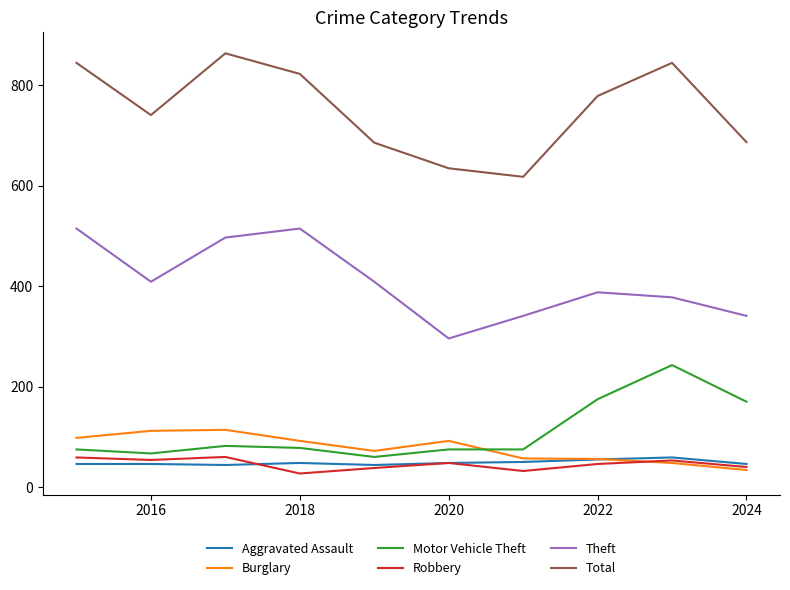

Which series has the widest spread of values?

Total